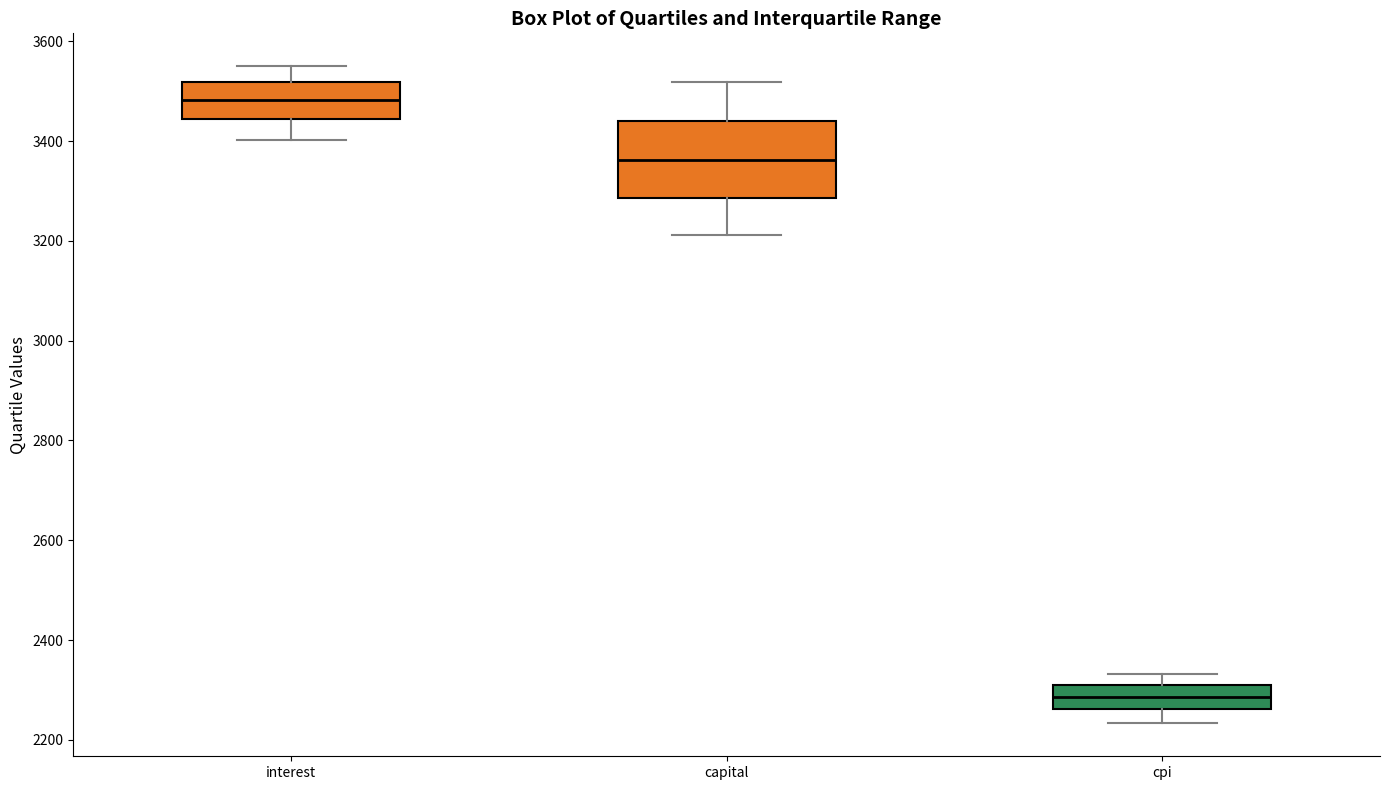

Where does the lower whisker of the box for interest end on the y-axis? The values are not printed on the chart, so give them approximately, as read against the axis.

3400